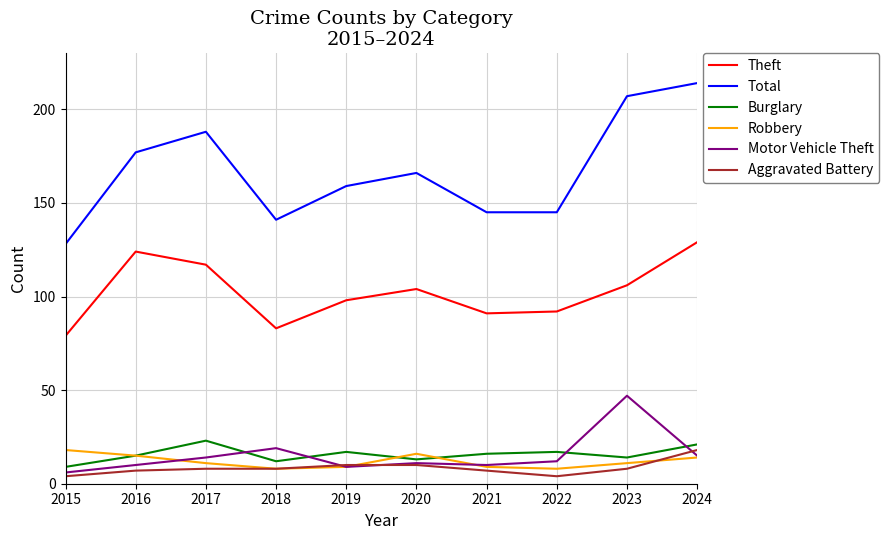

How many interior local valleys does the Burglary series have?

3